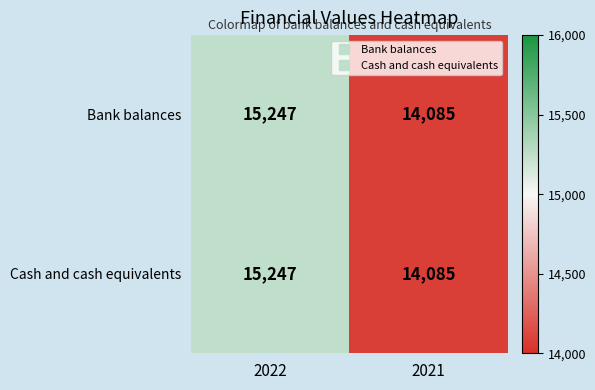

Which label corresponds to the largest value in the chart?

2022